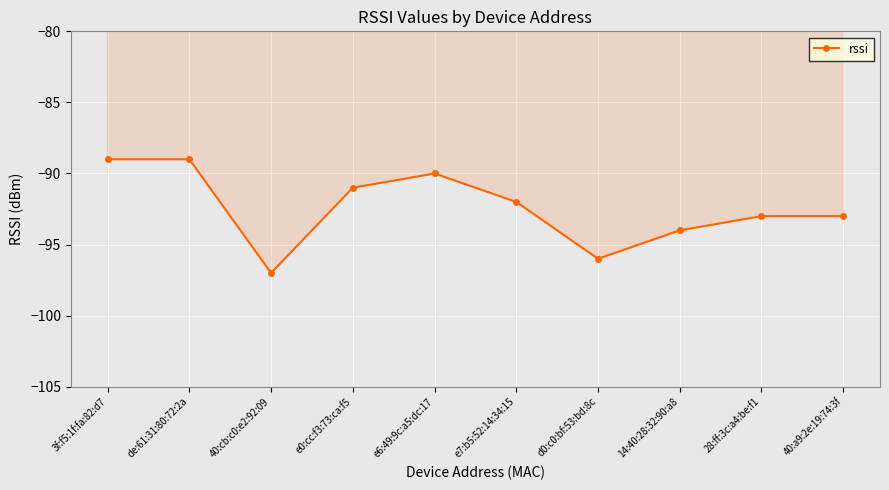

How many values exceed -92?

4